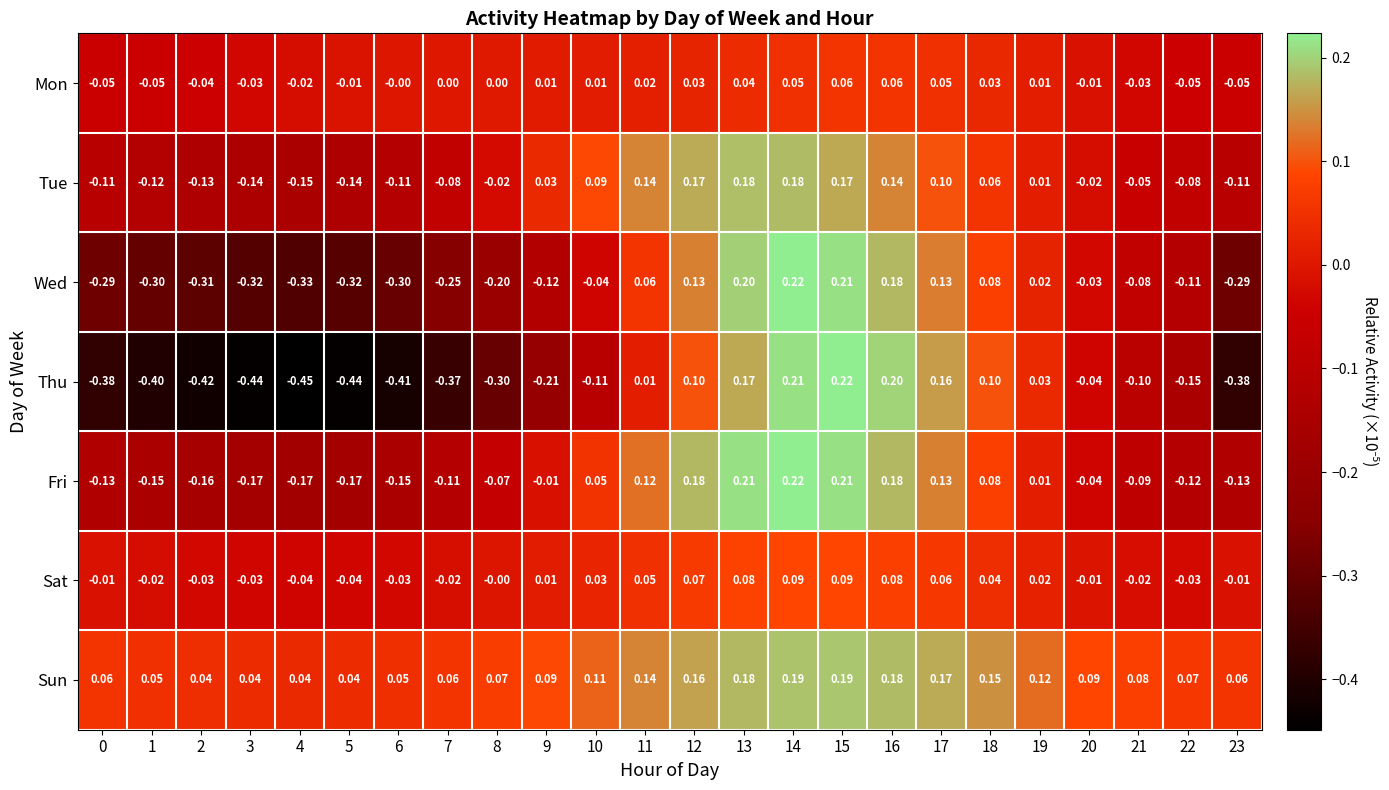

What is the maximum value shown in the chart?

0.2